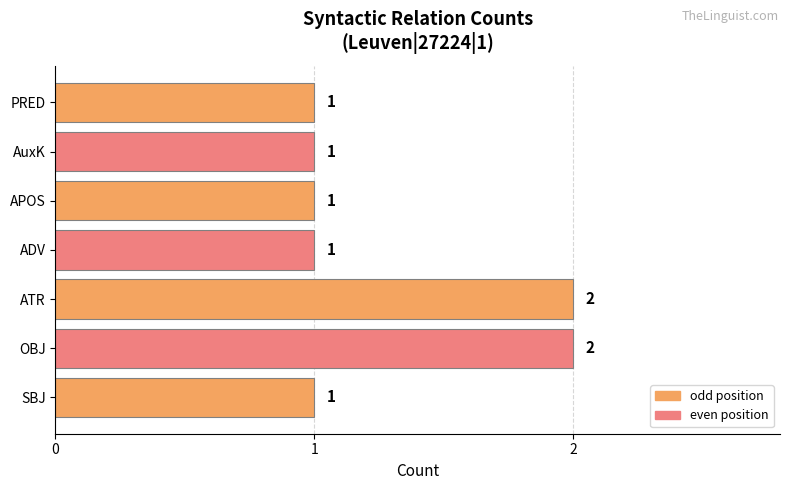

Does the chart contain stacked bars?

No